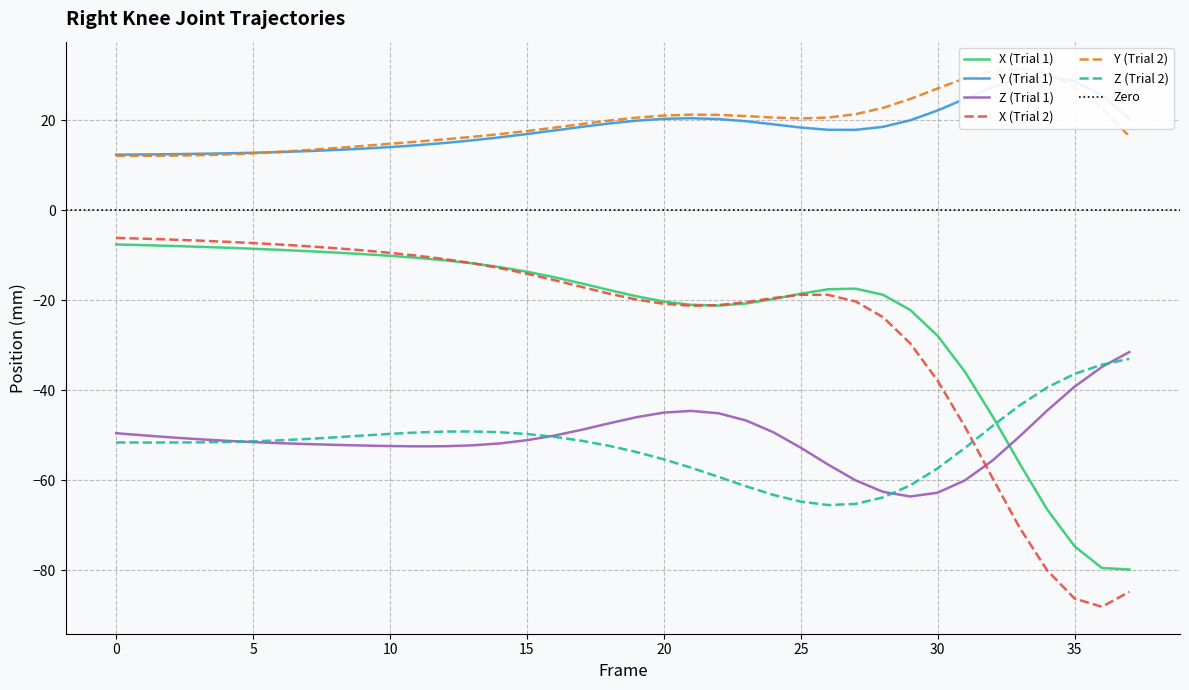

At which category does Z (Trial 1) reach its first local peak?

21